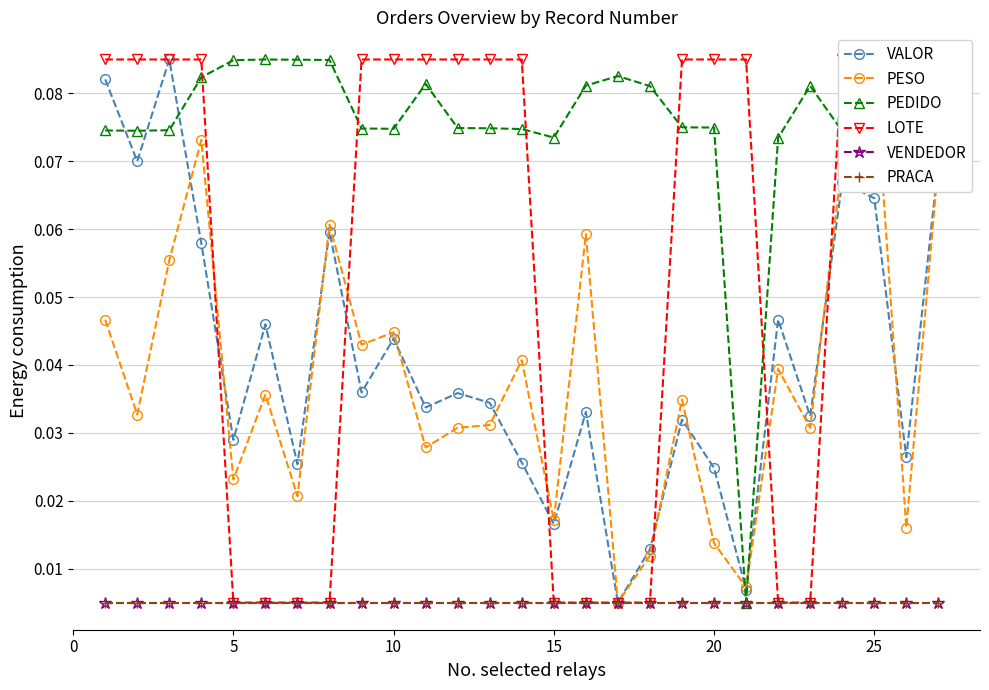

Reading right to left, extract all data points from this chart.

VALOR: 0.1	0.0	0.1	0.1	0.0	0.0	0.0	0.0	0.0	0.0	0.0	0.0	0.0	0.0	0.0	0.0	0.0	0.0	0.0	0.1	0.0	0.0	0.0	0.1	0.1	0.1	0.1
PESO: 0.1	0.0	0.1	0.1	0.0	0.0	0.0	0.0	0.0	0.0	0.0	0.1	0.0	0.0	0.0	0.0	0.0	0.0	0.0	0.1	0.0	0.0	0.0	0.1	0.1	0.0	0.0
PEDIDO: 0.1	0.1	0.1	0.1	0.1	0.1	0.0	0.1	0.1	0.1	0.1	0.1	0.1	0.1	0.1	0.1	0.1	0.1	0.1	0.1	0.1	0.1	0.1	0.1	0.1	0.1	0.1
LOTE: 0.1	0.1	0.1	0.1	0.0	0.0	0.1	0.1	0.1	0.0	0.0	0.0	0.0	0.1	0.1	0.1	0.1	0.1	0.1	0.0	0.0	0.0	0.0	0.1	0.1	0.1	0.1
VENDEDOR: 0.0	0.0	0.0	0.0	0.0	0.0	0.0	0.0	0.0	0.0	0.0	0.0	0.0	0.0	0.0	0.0	0.0	0.0	0.0	0.0	0.0	0.0	0.0	0.0	0.0	0.0	0.0
PRACA: 0.0	0.0	0.0	0.0	0.0	0.0	0.0	0.0	0.0	0.0	0.0	0.0	0.0	0.0	0.0	0.0	0.0	0.0	0.0	0.0	0.0	0.0	0.0	0.0	0.0	0.0	0.0